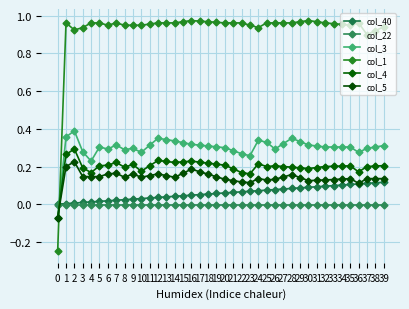

True or false: col_22 has a value of -0.0 at 35.

True